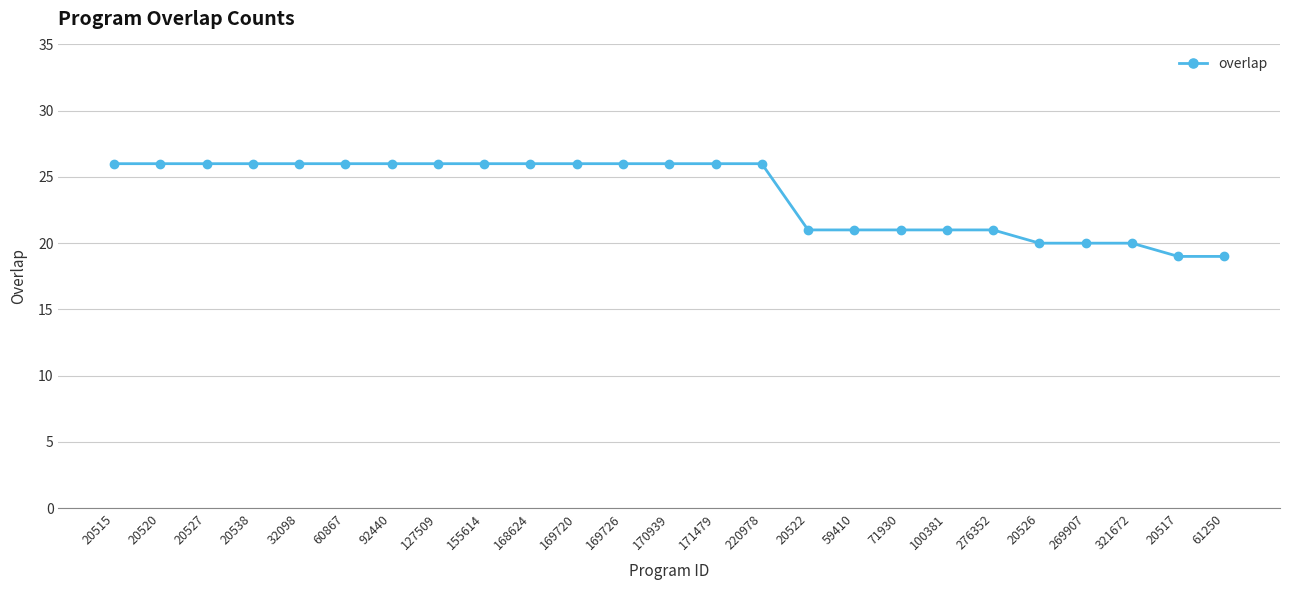

What is the difference between the values at 61250 and 20527?

7